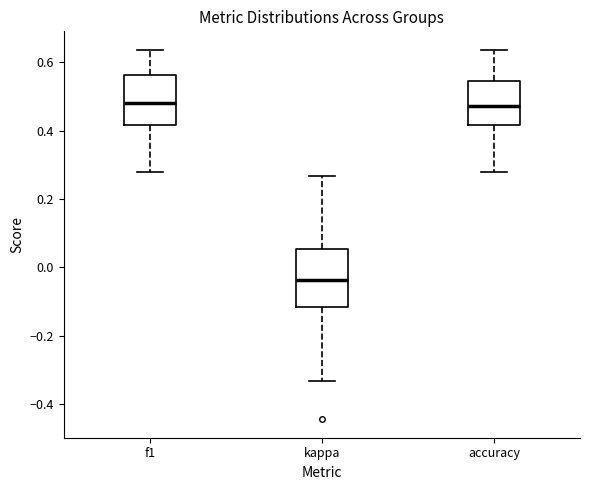

Comparing the boxes themselves (not the whiskers), which one is the tallest?

kappa